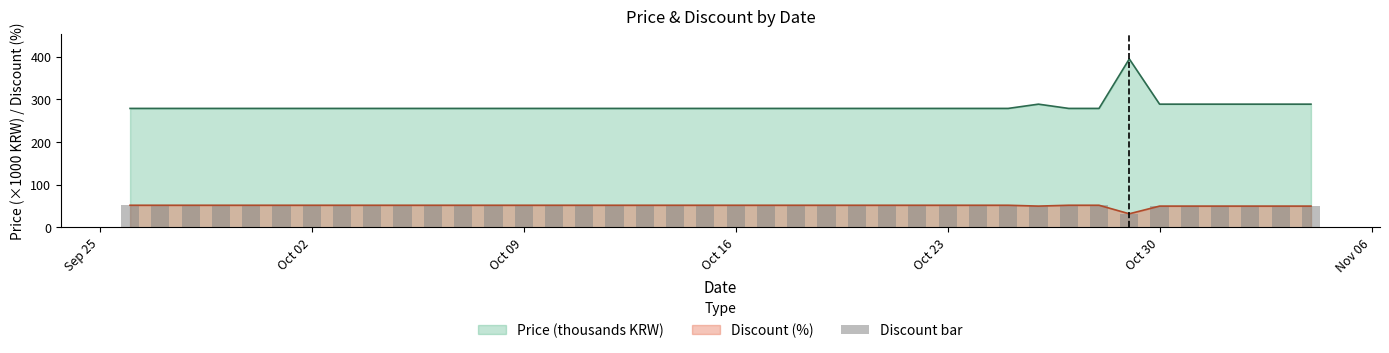

How many data points does each series have?

40